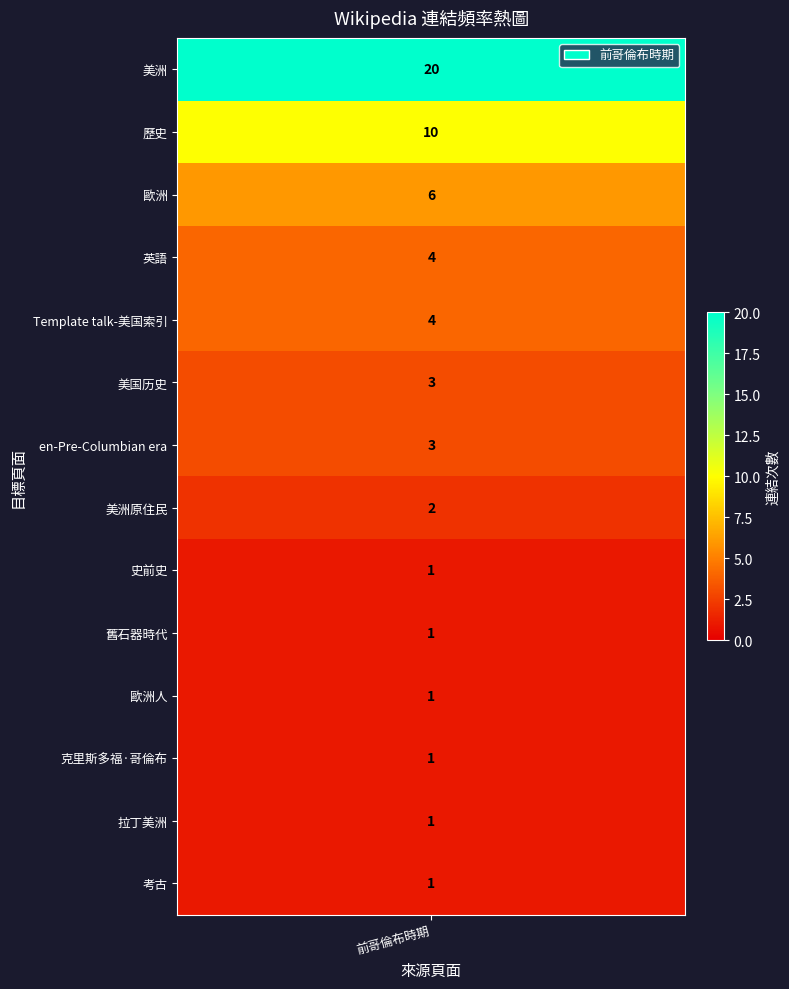

What is the sum of all values?

58